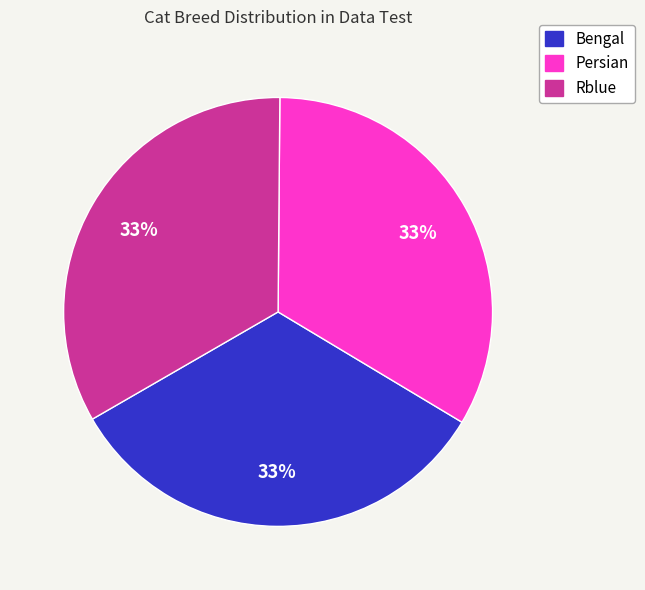

To the nearest percent, what is the average slice percentage?

33%